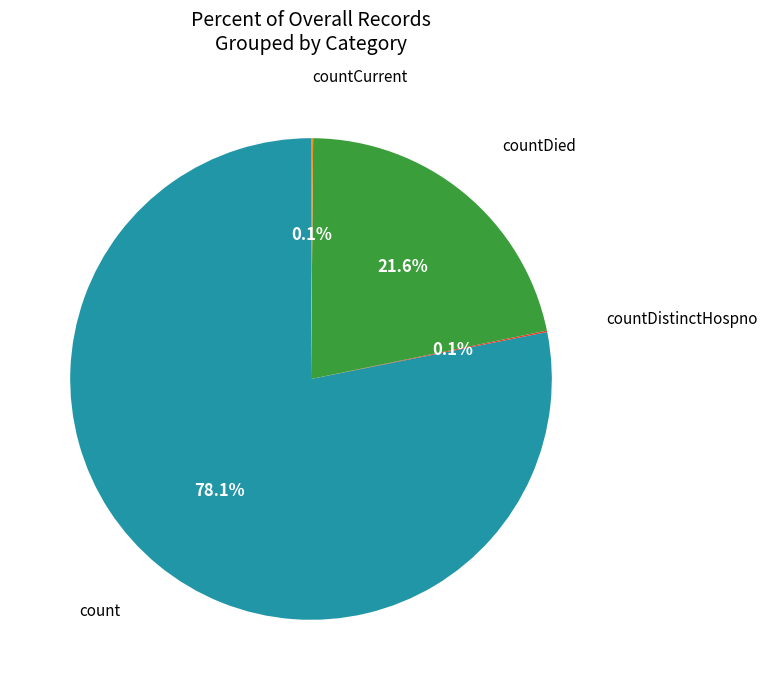

Is there a majority slice in this chart?

Yes